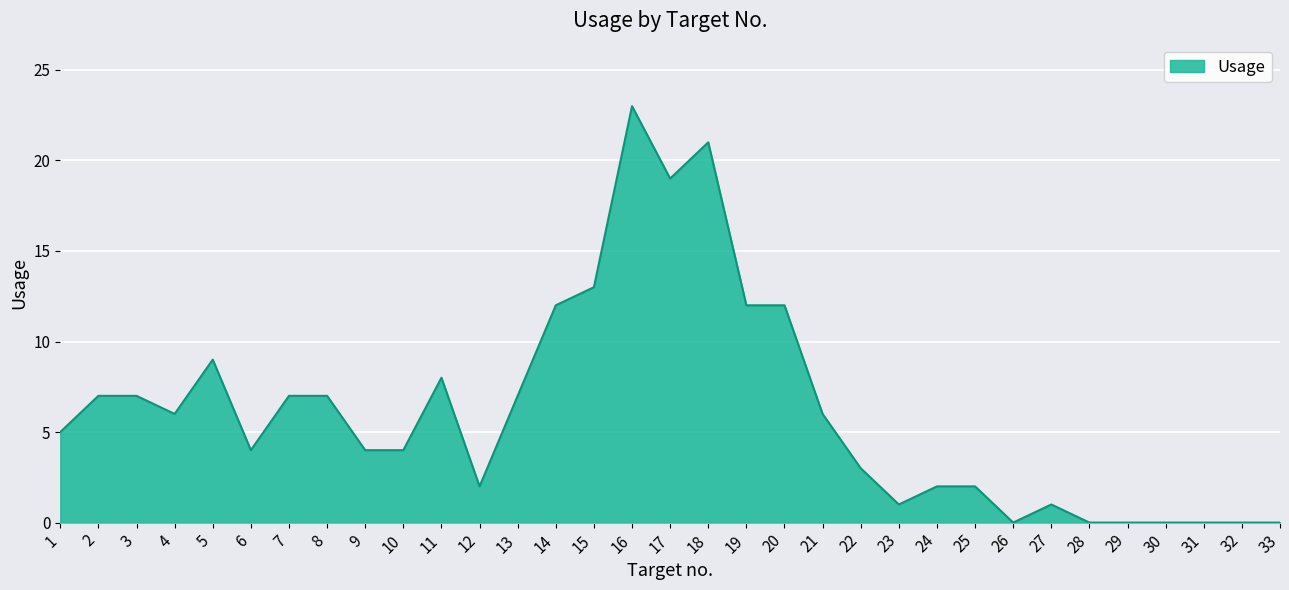

What is the approximate value at 16, to the nearest 10?

20